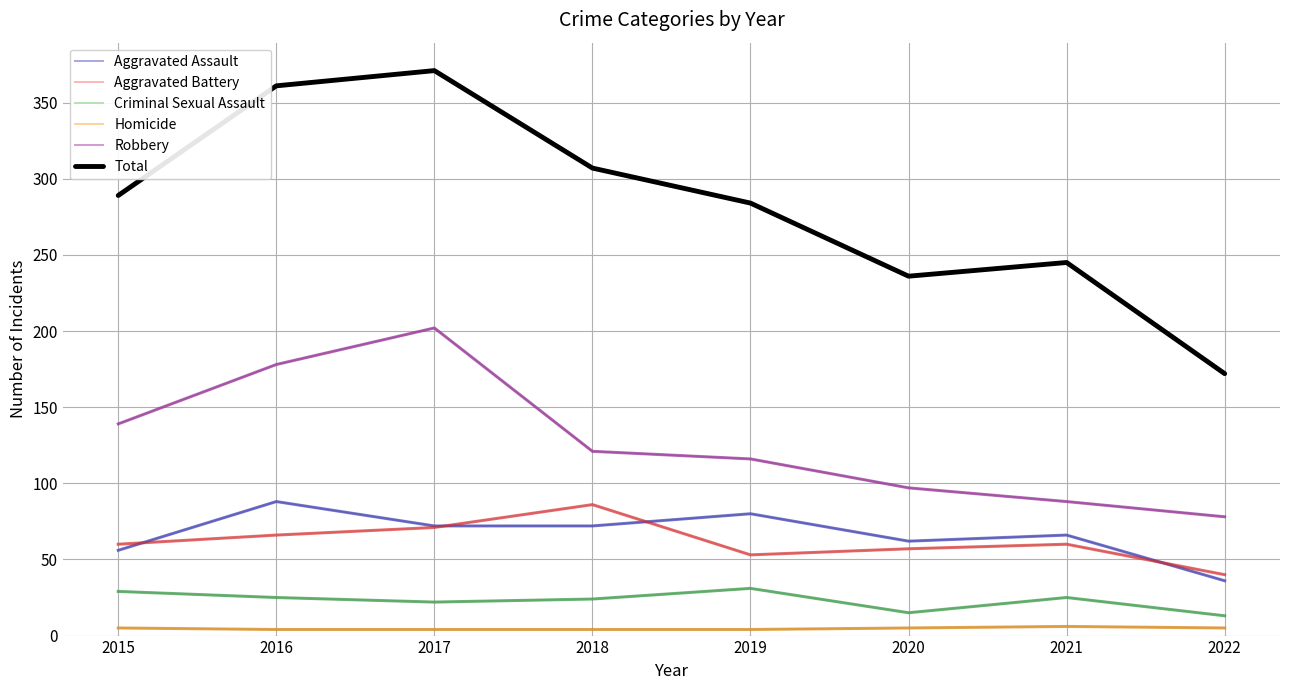

Which series has the largest total across all categories?

Total